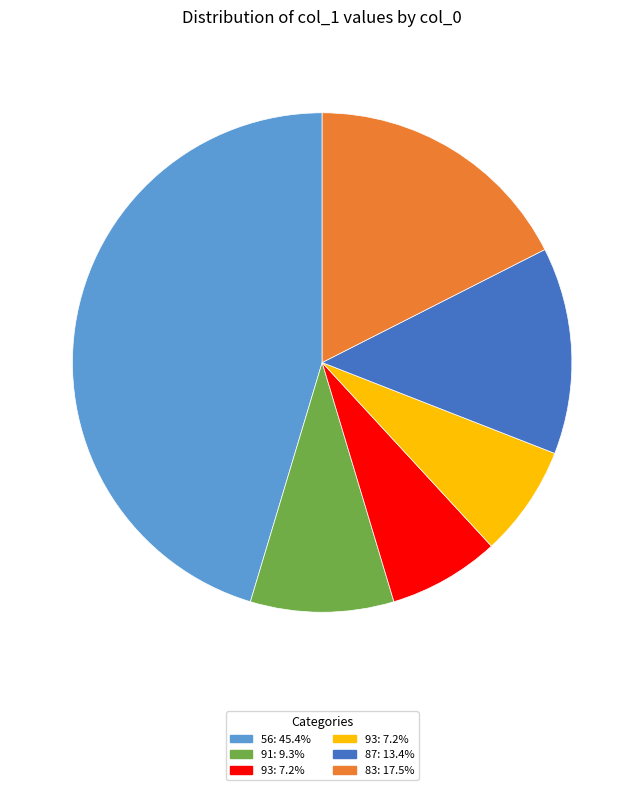

Is there any slice that represents more than half of the pie?

No